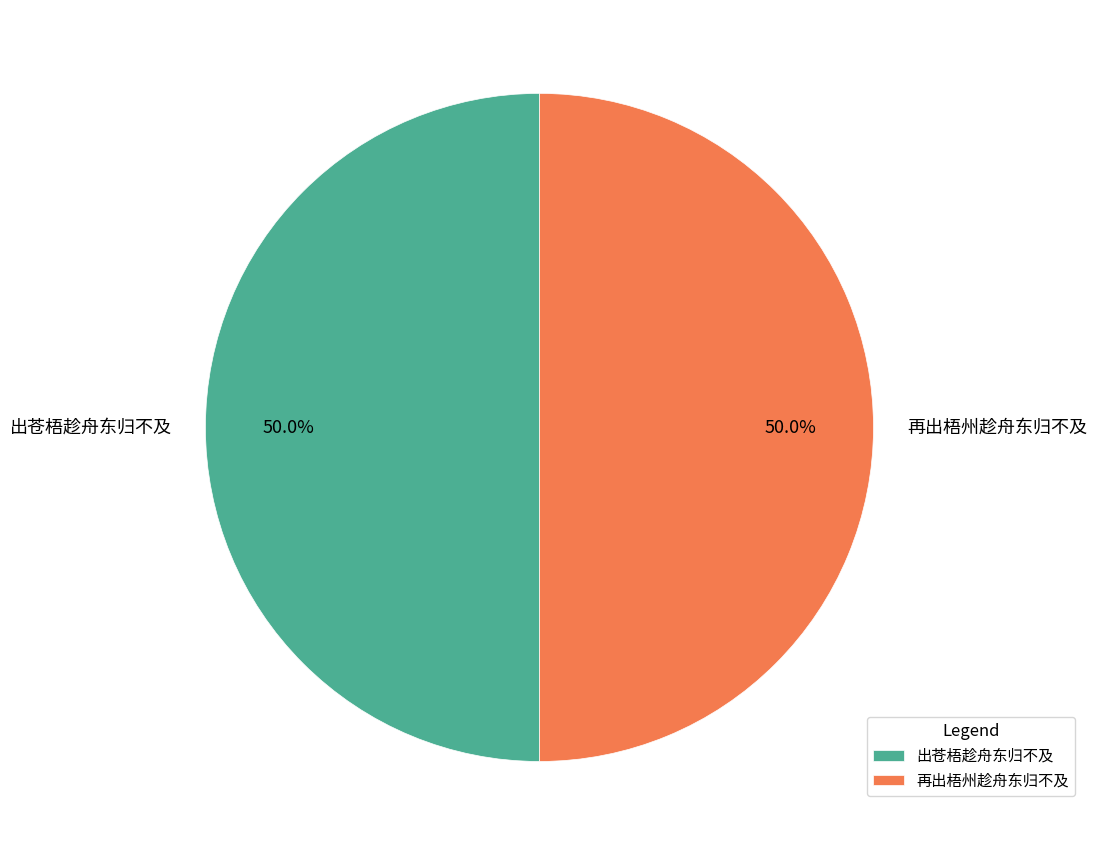

The 再出梧州趁舟东归不及 slice represents 43% of the pie. True or false?

False